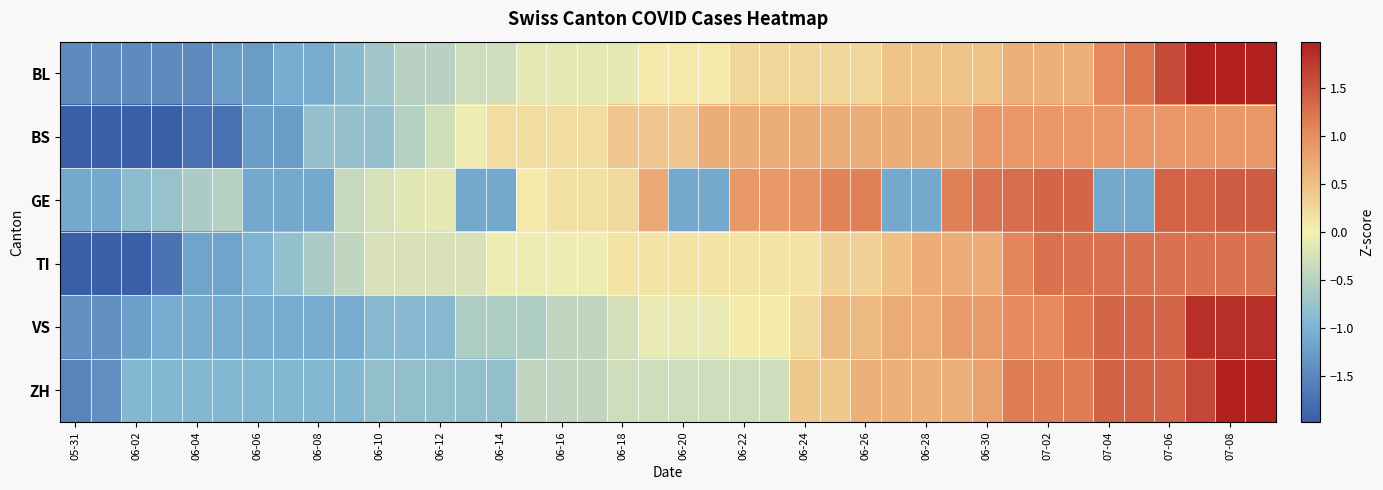

How many series are shown in this chart?

6